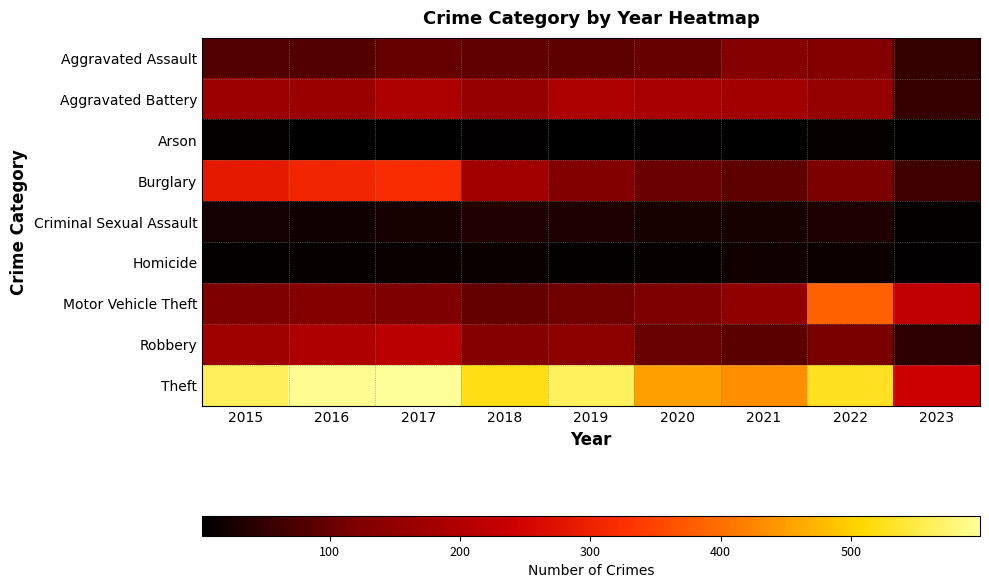

What is the difference between the highest and lowest values at 2020?

447